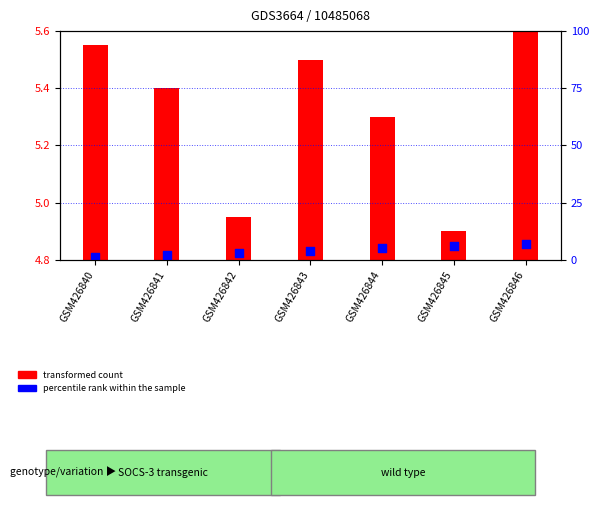

Which series has the widest spread of Y values?

transformed count